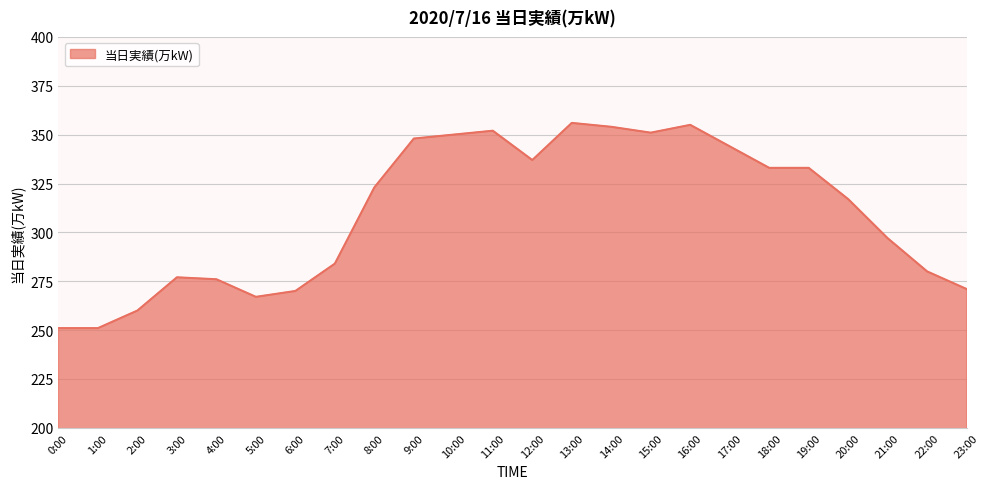

At which label is the value closest to 303?

21:00